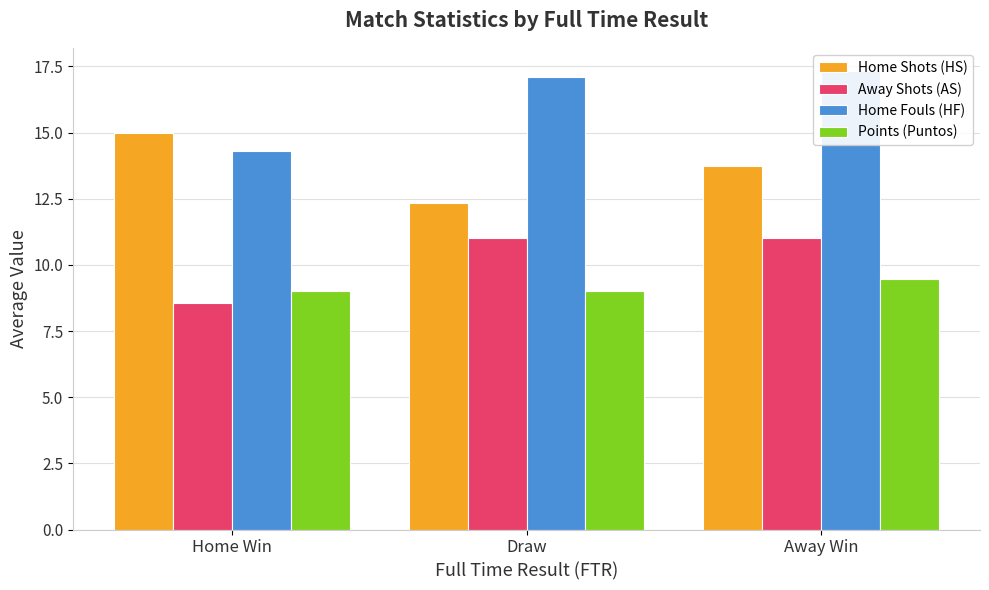

What is the difference between the second highest and minimum values in the Home Fouls (HF) series?

2.8